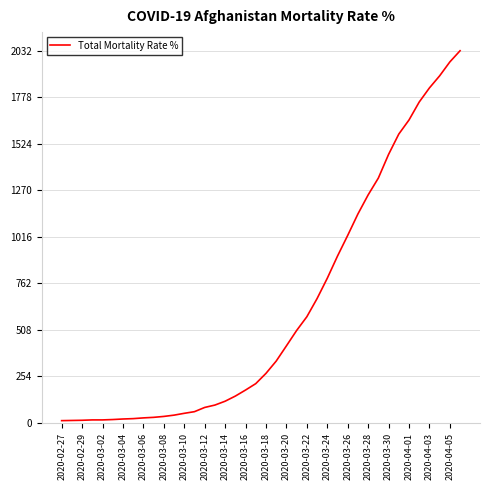

What is the difference between the maximum and minimum values?

2019